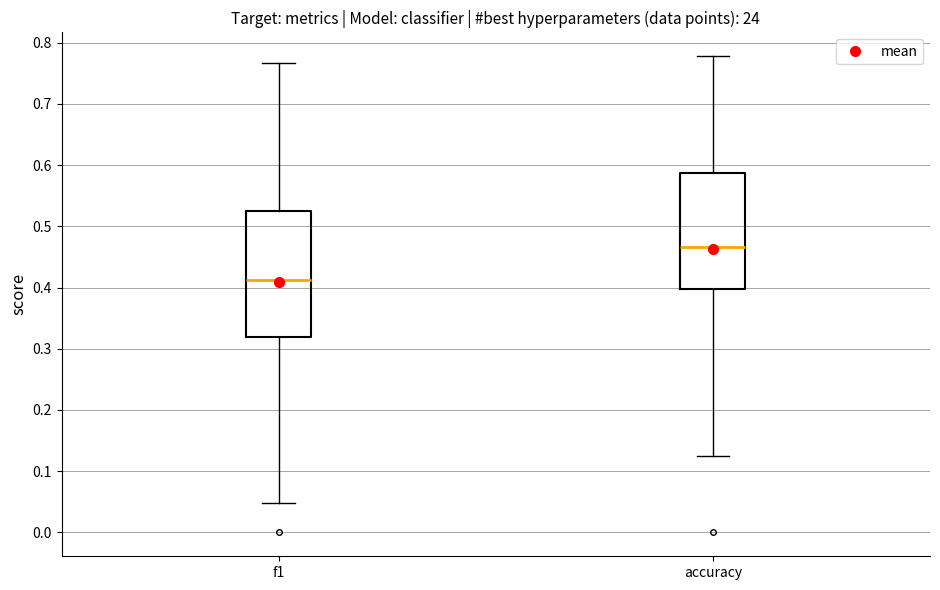

Where does the lower whisker of the box for f1 end on the y-axis? The values are not printed on the chart, so give them approximately, as read against the axis.

0.05